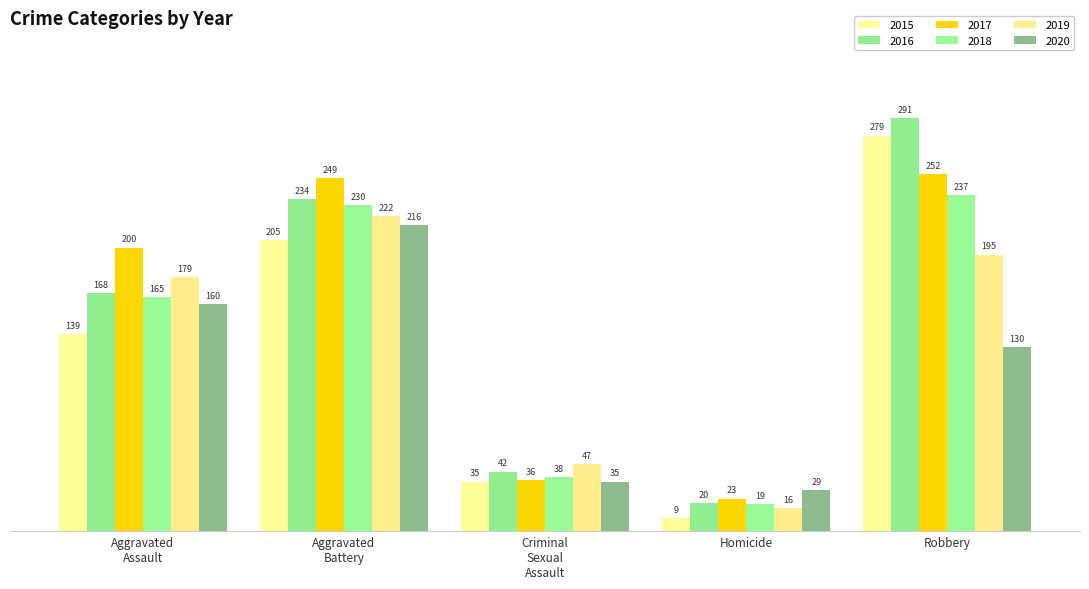

What is the sum of all 2018 values?

689